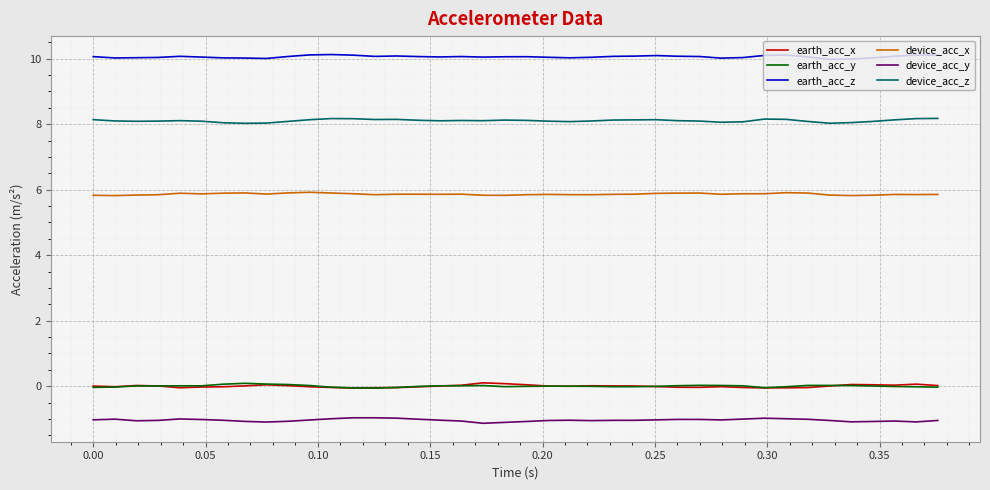

How many lines are shown in the chart?

6